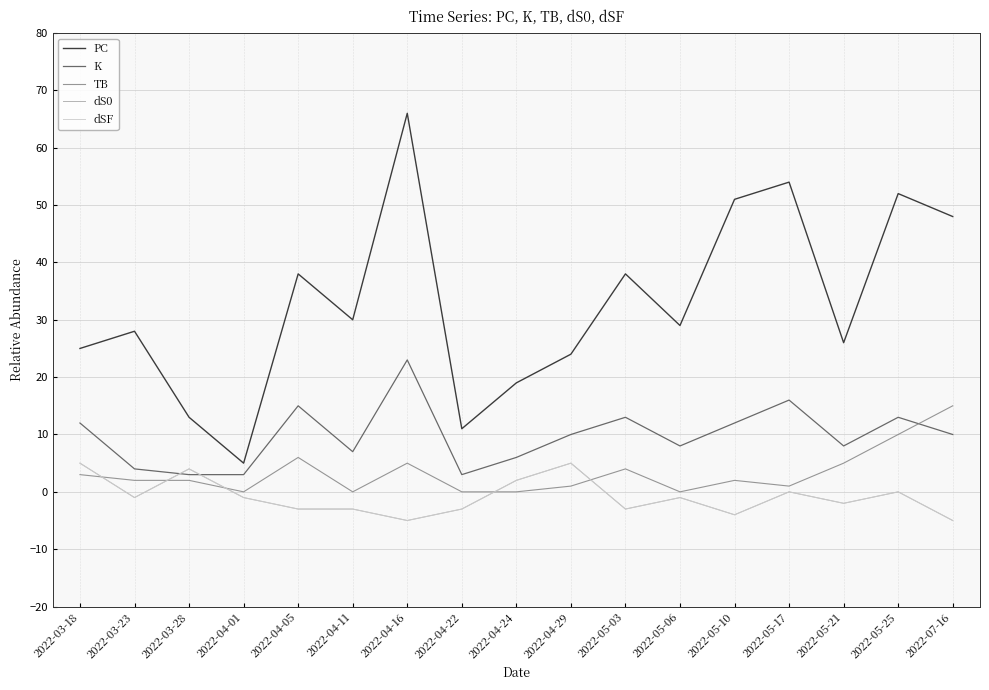

Where does the PC series first go above 29?

2022-04-05